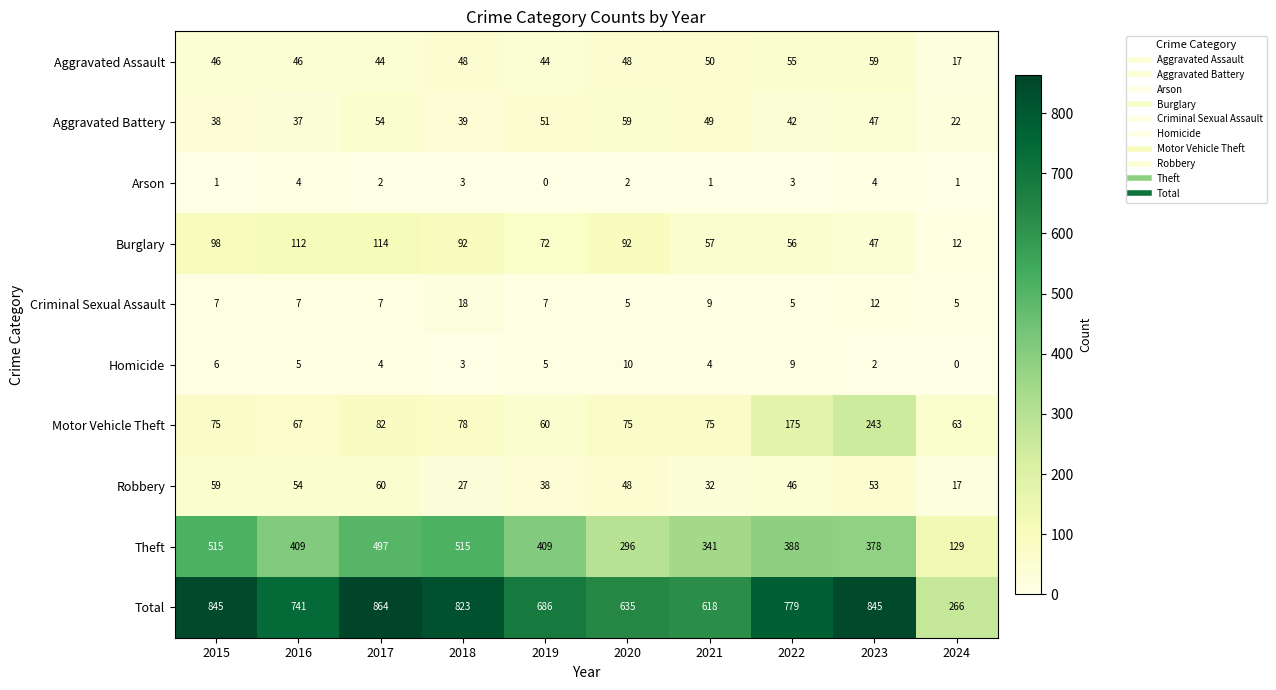

What is the difference between the highest and lowest values at 2022?

776